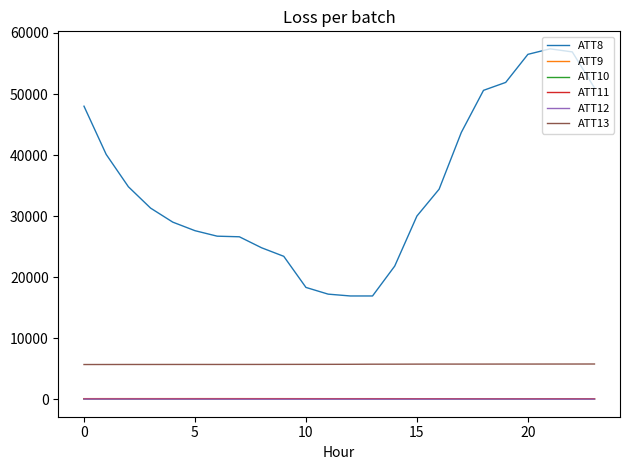

What is the lowest value of the ATT8 series?

16900.0